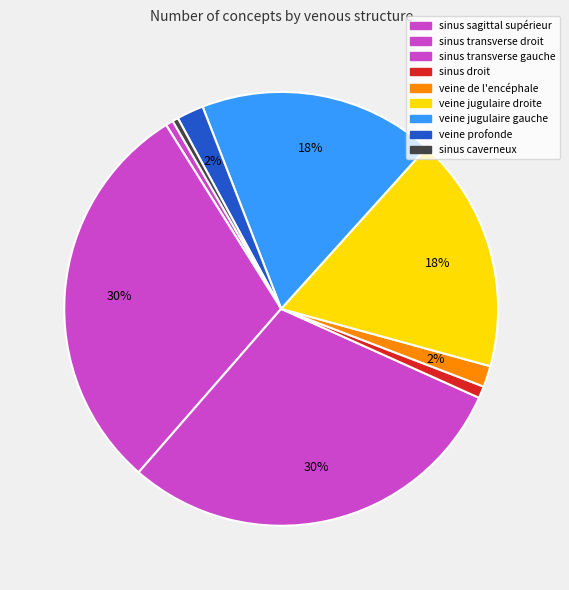

To the nearest percent, what is the average slice percentage?

11%